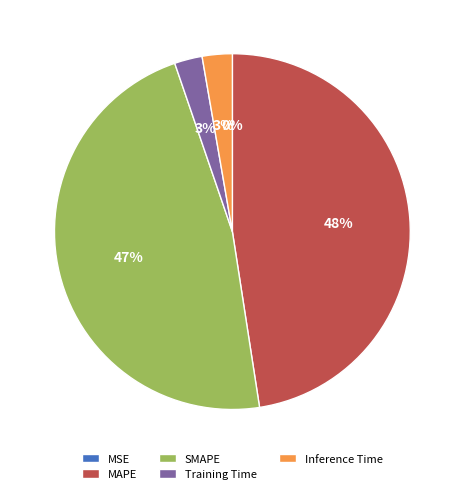

To the nearest percent, what portion does Inference Time represent?

3%